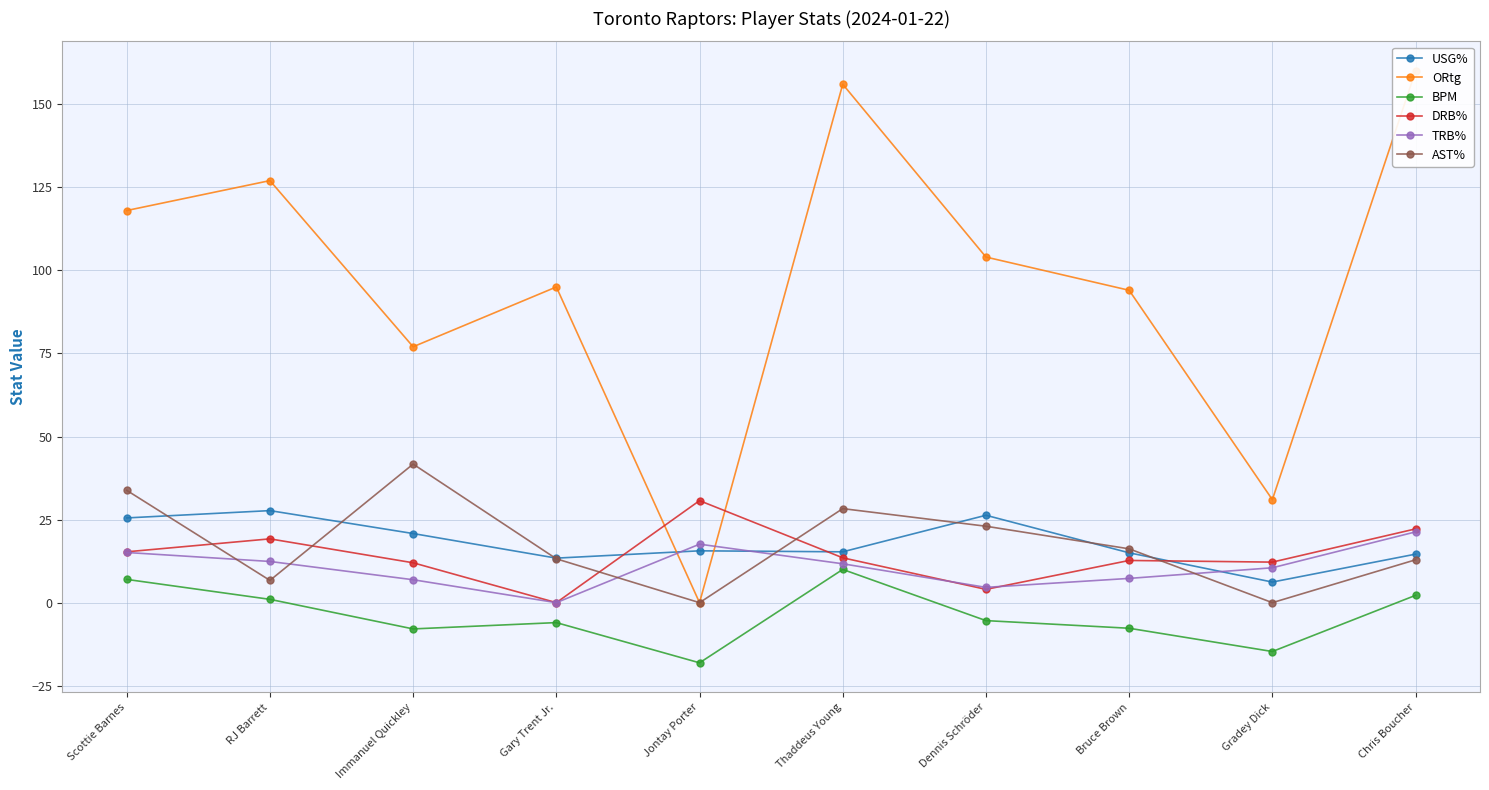

What is the difference between the AST% values at Bruce Brown and Immanuel Quickley?

25.5